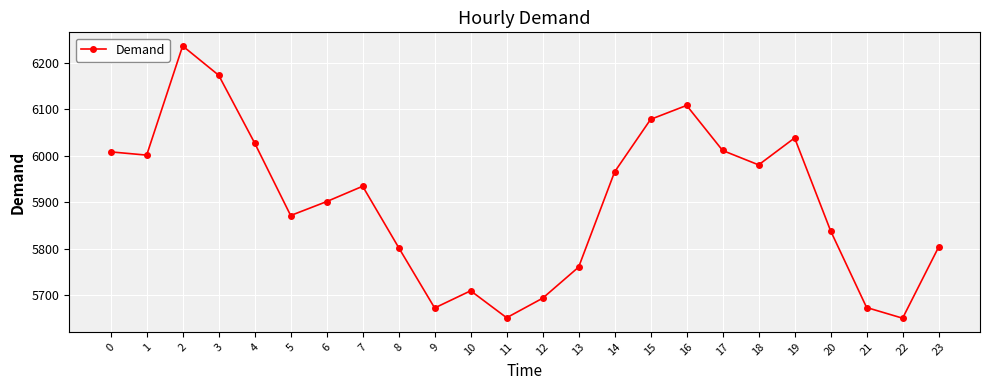

What is the change in value from 6 to 8?

-99